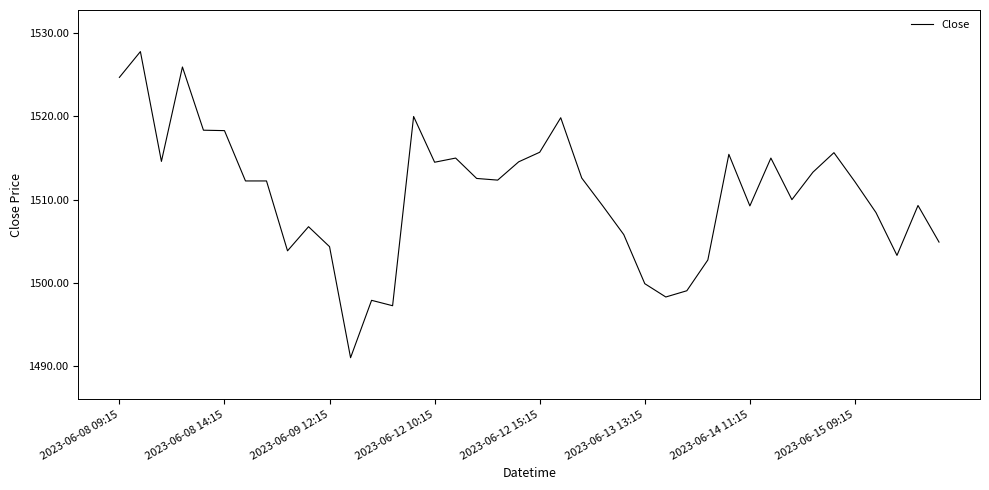

What is the smallest value displayed?

1491.0